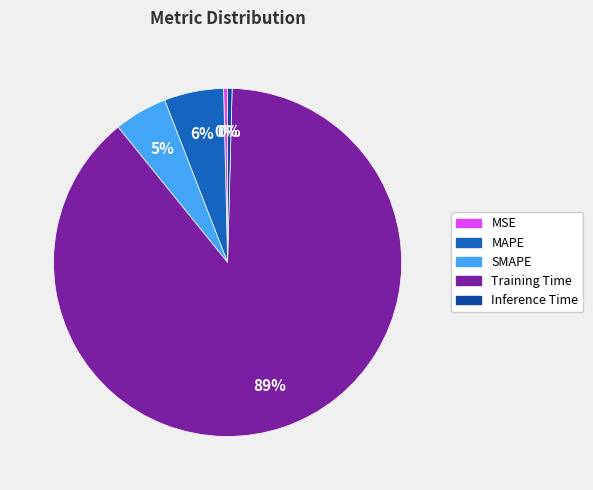

Between MSE and MAPE, which is larger?

MAPE